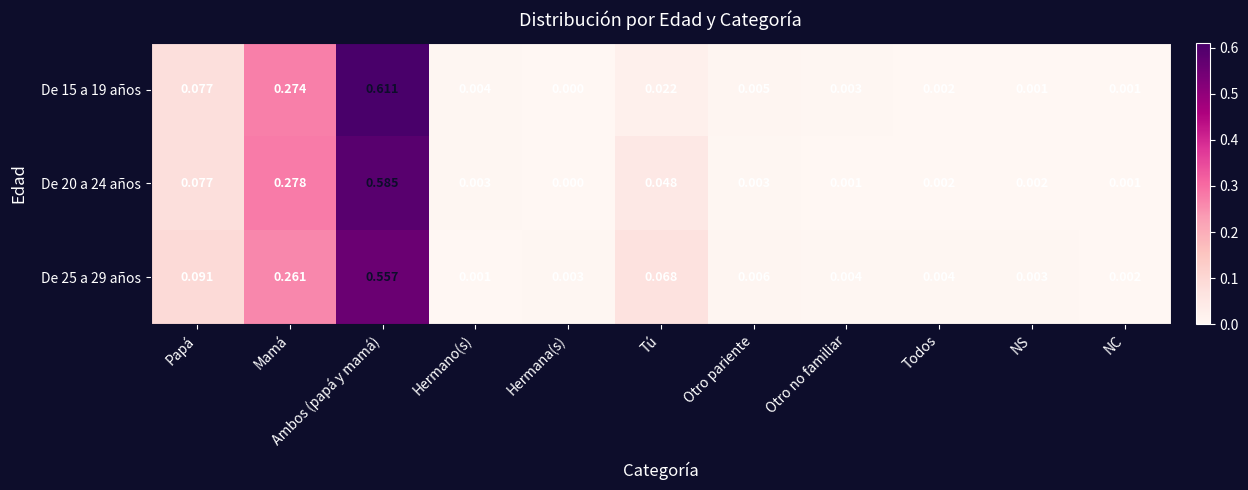

Which label corresponds to the largest value in the chart?

Ambos (papá y mamá)